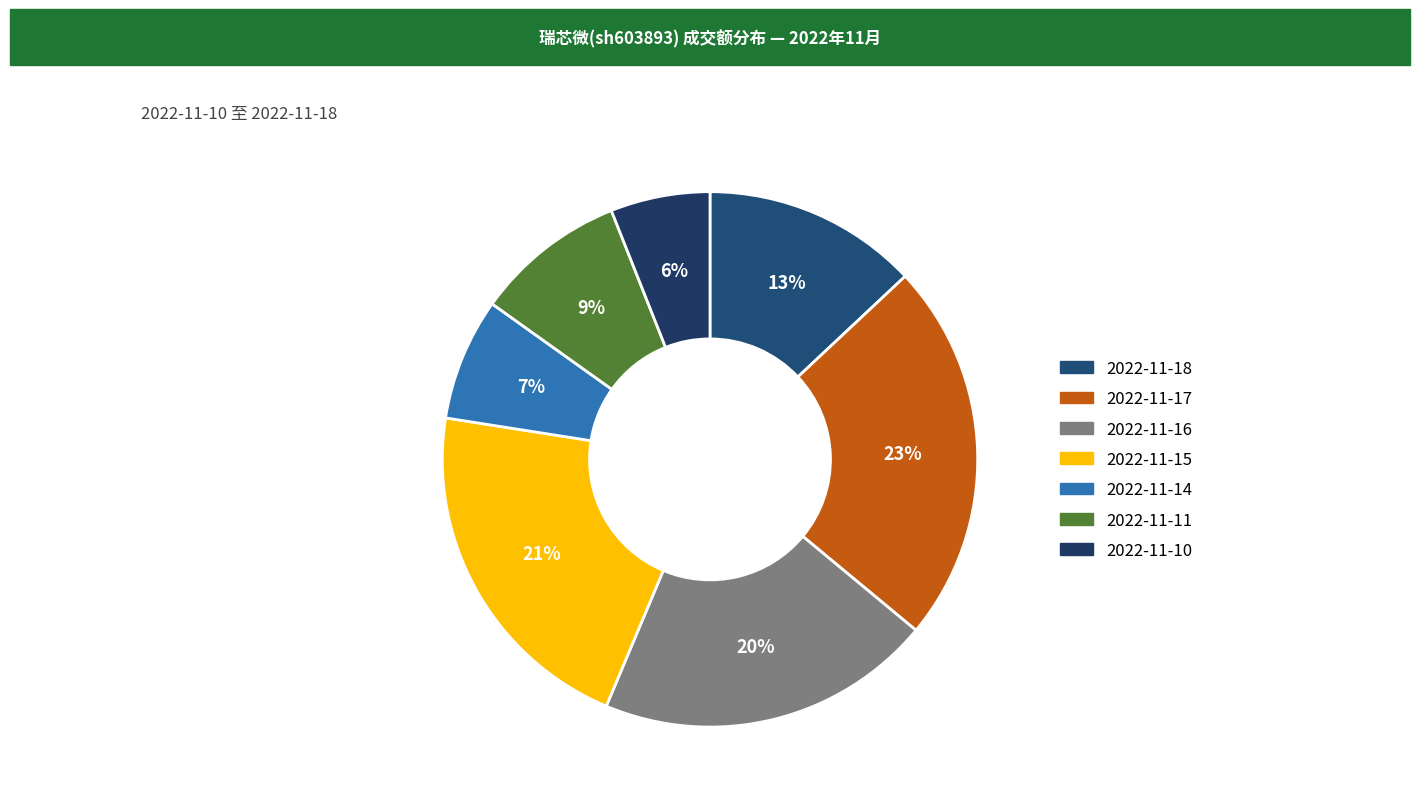

Does 2022-11-16 account for over 50% of the chart?

No